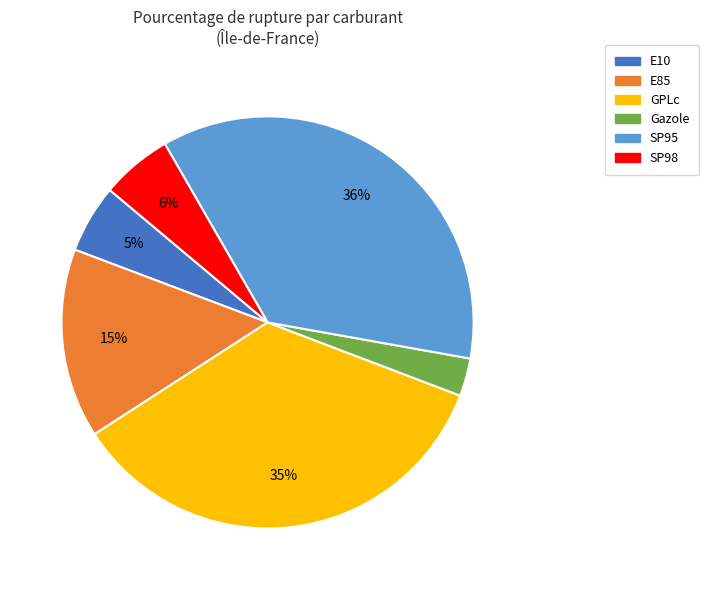

Which has a higher value, SP95 or GPLc?

SP95